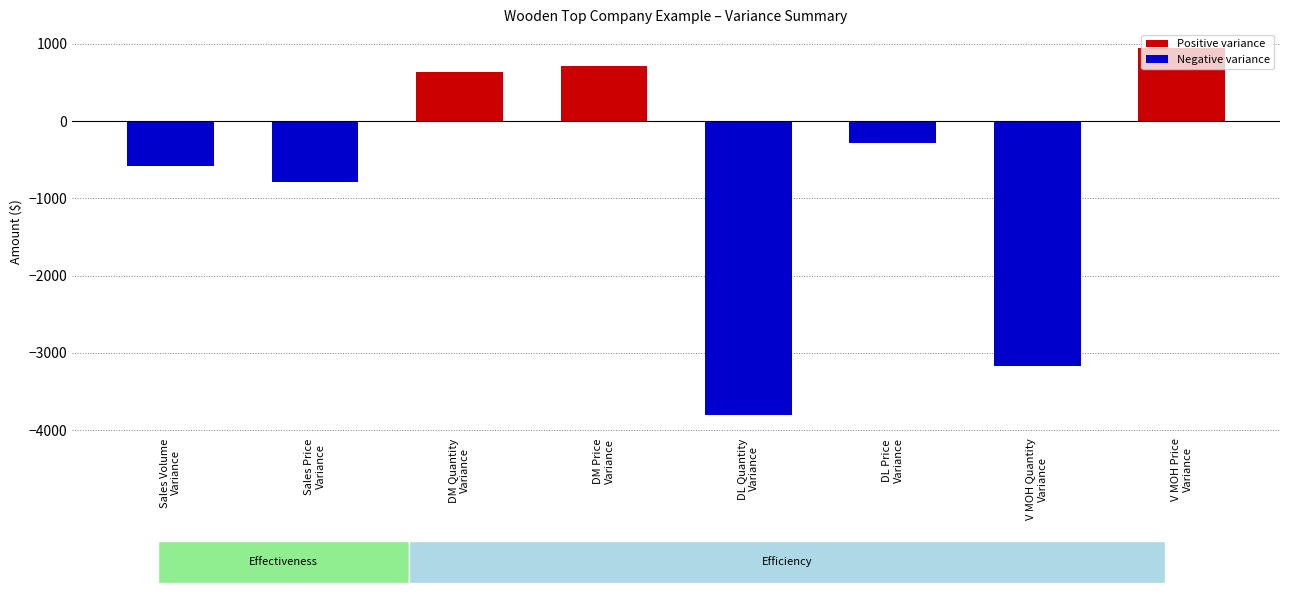

Rank the categories by value from lowest to highest.

DL Quantity
Variance, V MOH Quantity
Variance, Sales Price
Variance, Sales Volume
Variance, DL Price
Variance, DM Quantity
Variance, DM Price
Variance, V MOH Price
Variance